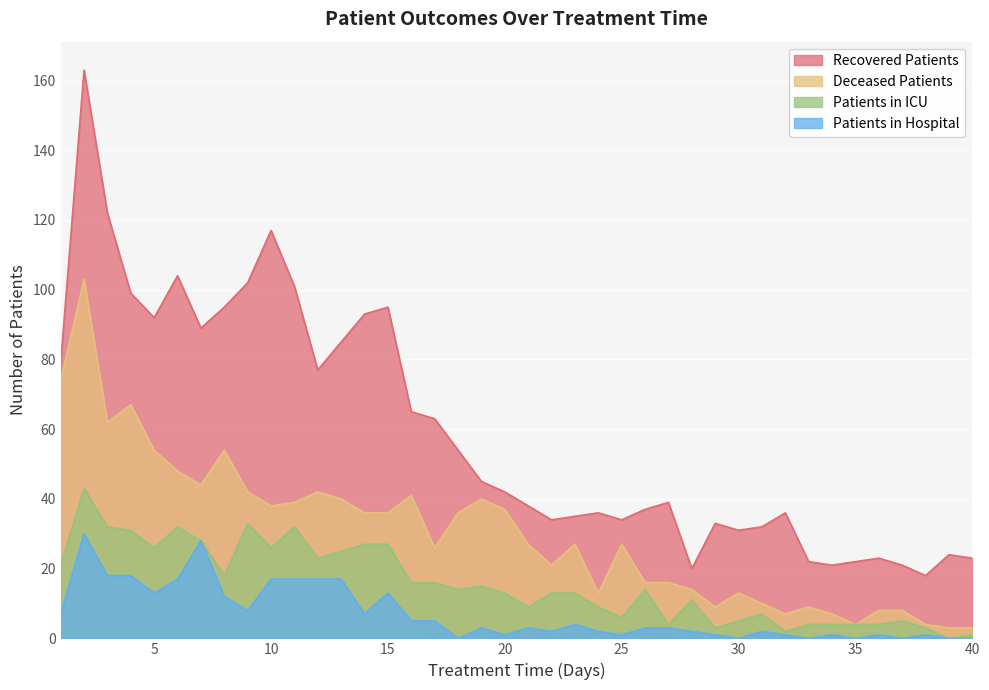

Which series has the largest total across all categories?

recovered_patients